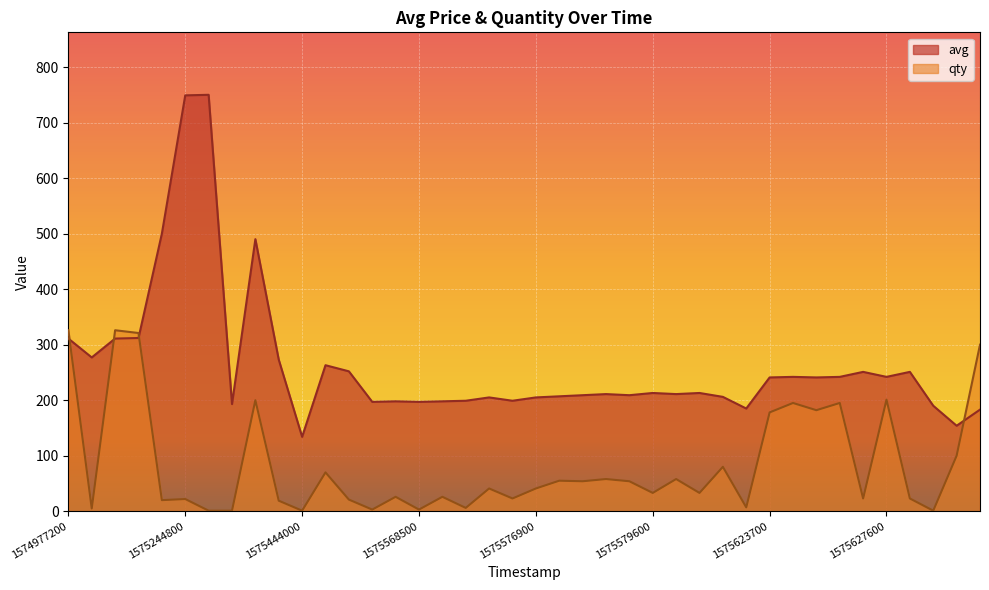

Where does the avg series first go above 213?

1574977200